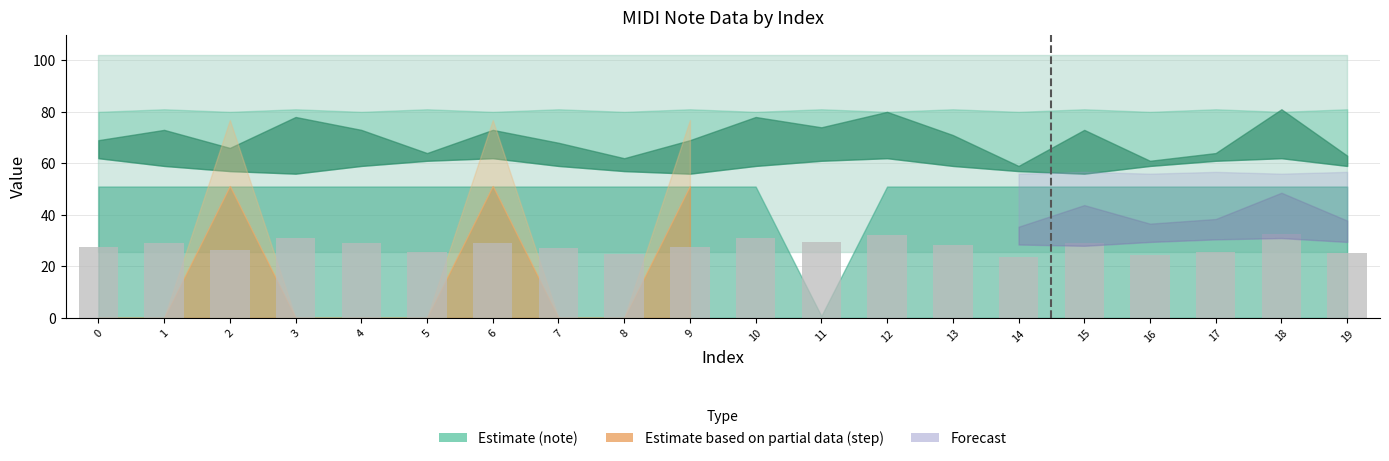

How many distinct data groups are displayed?

1